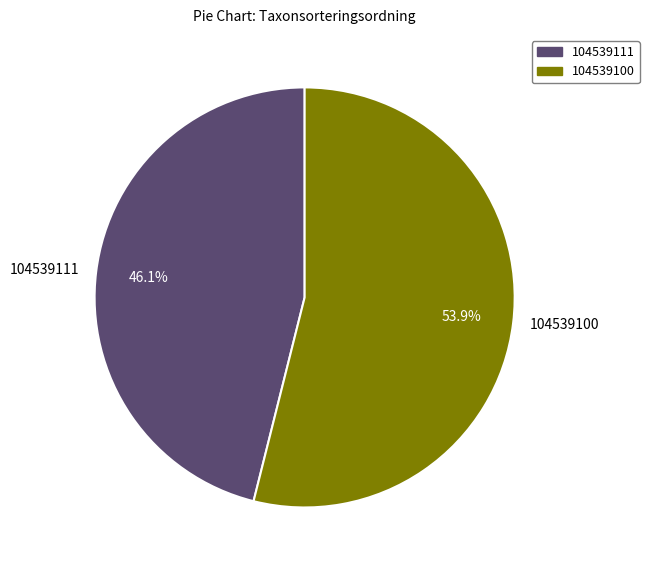

To the nearest percent, what is the difference between the 104539100 and 104539111 slice percentages?

8%